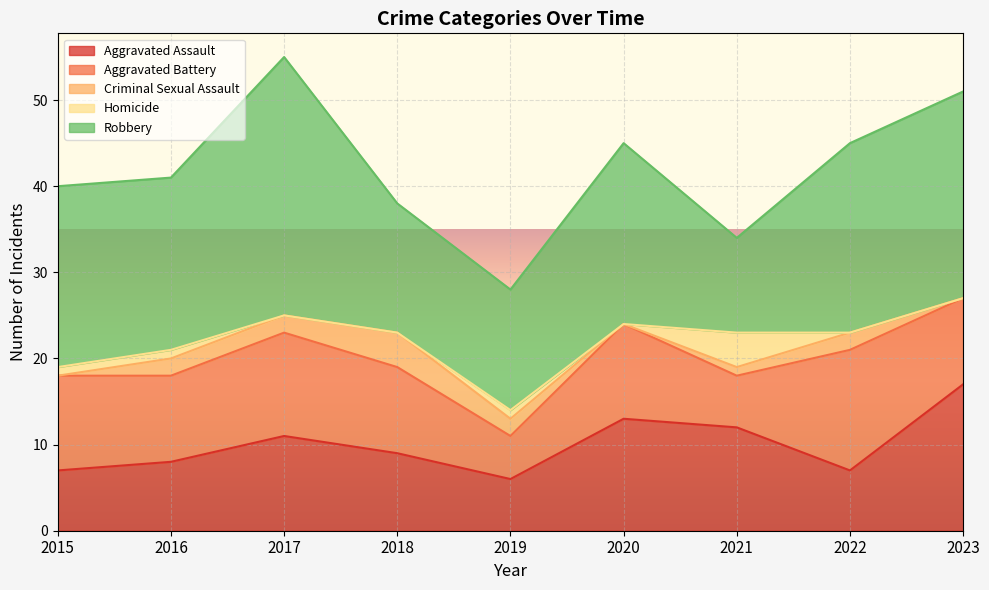

What is the difference between the second highest and second lowest values in the Aggravated Assault series?

6